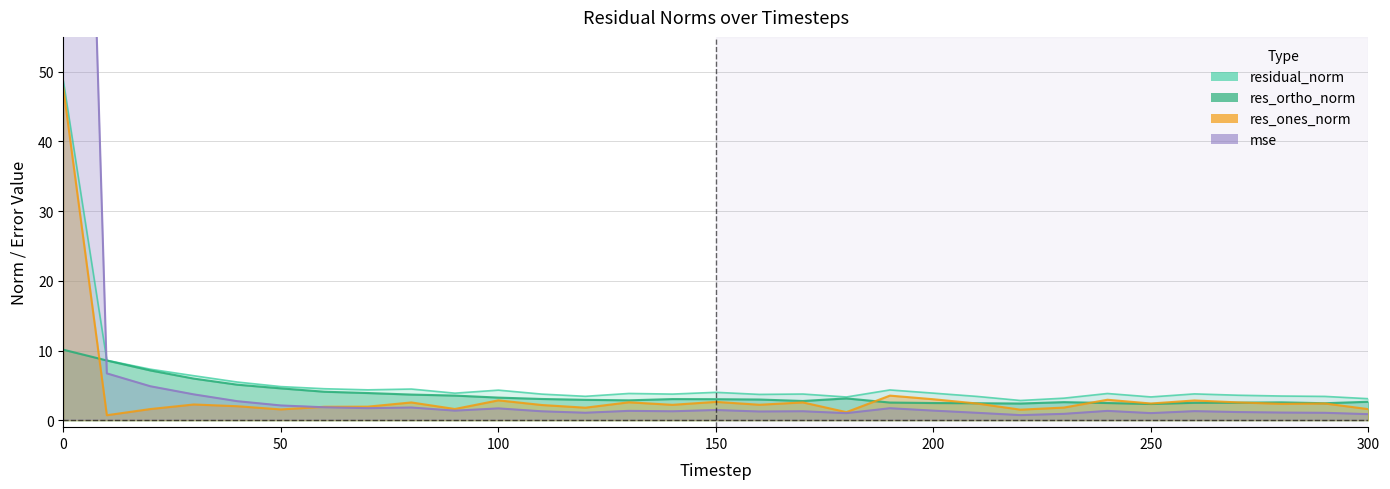

What is the difference between the highest and lowest values at 260?

2.5